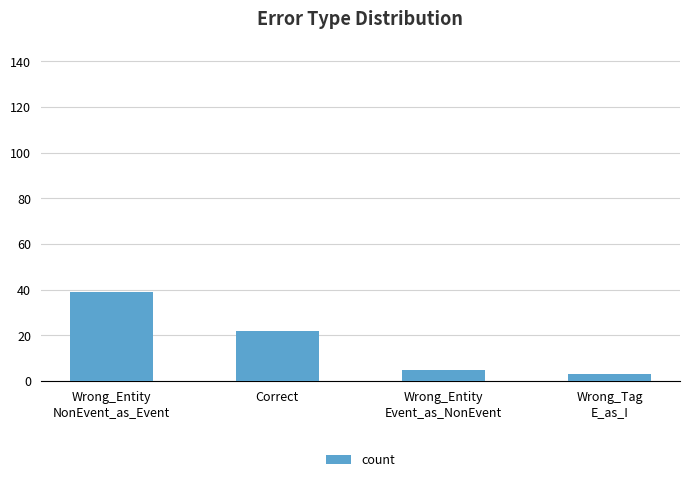

List the labels in order of value, largest first.

Wrong_Entity
NonEvent_as_Event, Correct, Wrong_Entity
Event_as_NonEvent, Wrong_Tag
E_as_I